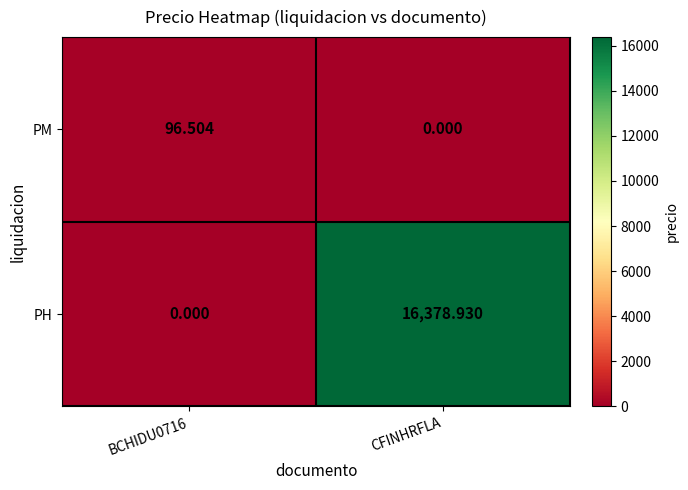

Which series has the largest total across all categories?

PH